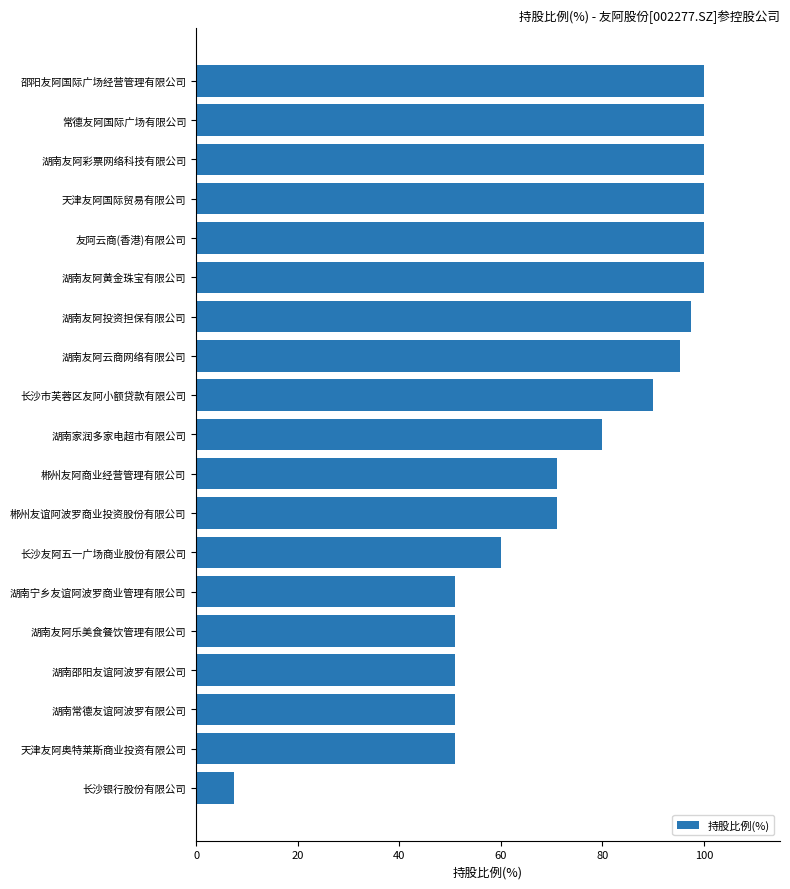

How many data points are less than 80?

9